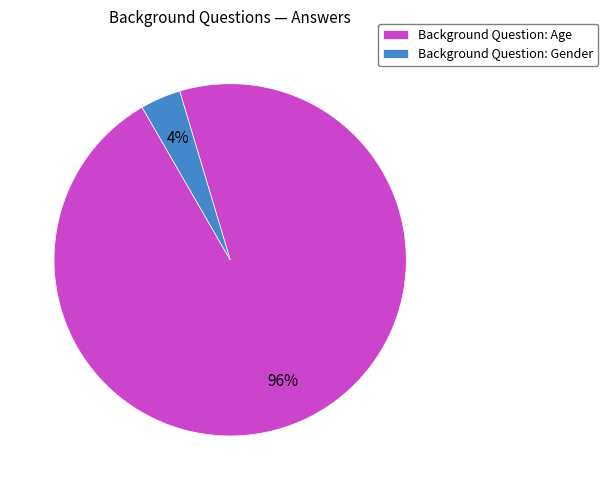

To the nearest percent, what percentage of the pie is Background Question: Age?

96%